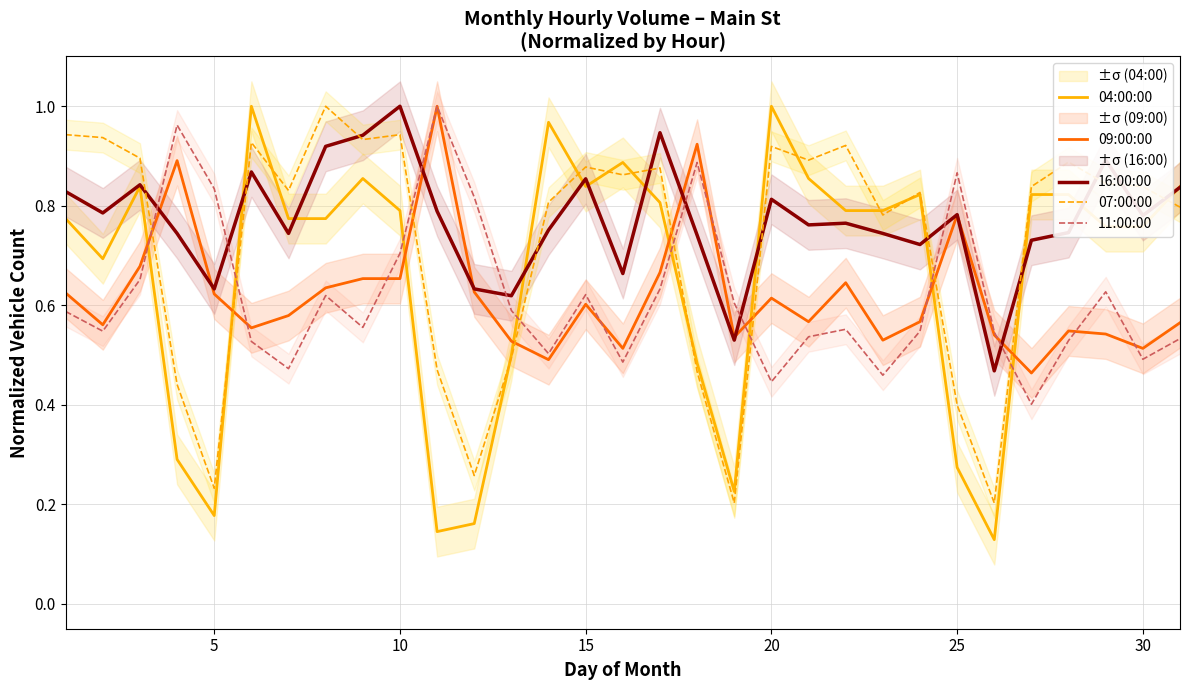

Reading left to right, list all the values displayed in this chart.

04:00:00: 0.8	0.7	0.8	0.3	0.2	1.0	0.8	0.8	0.9	0.8	0.1	0.2	0.5	1.0	0.8	0.9	0.8	0.5	0.2	1.0	0.9	0.8	0.8	0.8	0.3	0.1	0.8	0.8	0.8	0.8	0.8
09:00:00: 0.6	0.6	0.7	0.9	0.6	0.6	0.6	0.6	0.7	0.7	1.0	0.6	0.5	0.5	0.6	0.5	0.7	0.9	0.5	0.6	0.6	0.6	0.5	0.6	0.8	0.5	0.5	0.5	0.5	0.5	0.6
16:00:00: 0.8	0.8	0.8	0.7	0.6	0.9	0.7	0.9	0.9	1.0	0.8	0.6	0.6	0.8	0.9	0.7	0.9	0.7	0.5	0.8	0.8	0.8	0.7	0.7	0.8	0.5	0.7	0.7	0.9	0.8	0.8
07:00:00: 0.9	0.9	0.9	0.4	0.2	0.9	0.8	1.0	0.9	0.9	0.5	0.3	0.5	0.8	0.9	0.9	0.9	0.5	0.2	0.9	0.9	0.9	0.8	0.8	0.4	0.2	0.8	0.9	0.8	0.8	0.8
11:00:00: 0.6	0.5	0.7	1.0	0.8	0.5	0.5	0.6	0.6	0.7	1.0	0.8	0.6	0.5	0.6	0.5	0.6	0.9	0.6	0.4	0.5	0.6	0.5	0.5	0.9	0.5	0.4	0.5	0.6	0.5	0.5